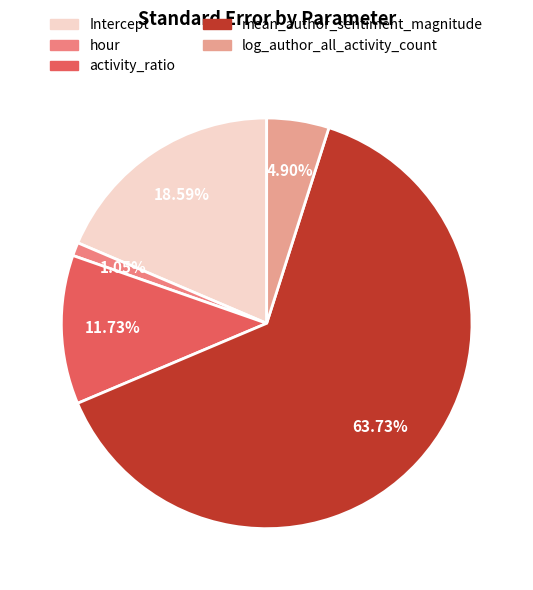

Is mean_author_sentiment_magnitude the majority of the pie?

Yes